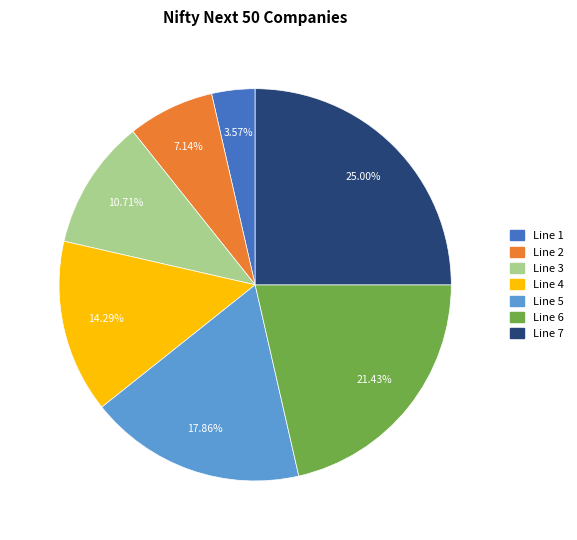

Is the sum of Line 4 and Line 6 greater than half?

No